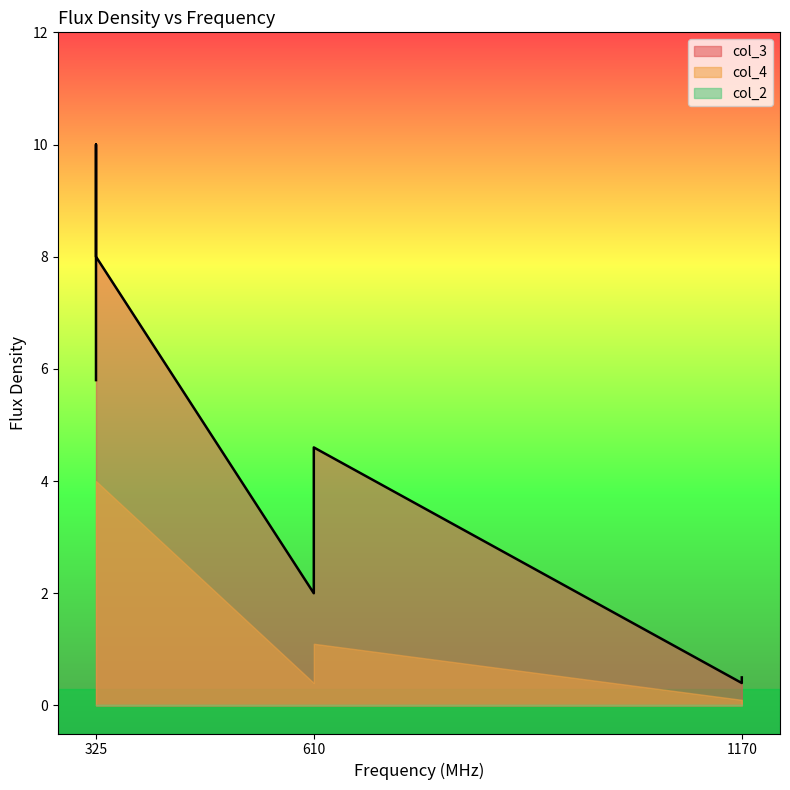

Which label corresponds to the smallest value in the chart?

1170